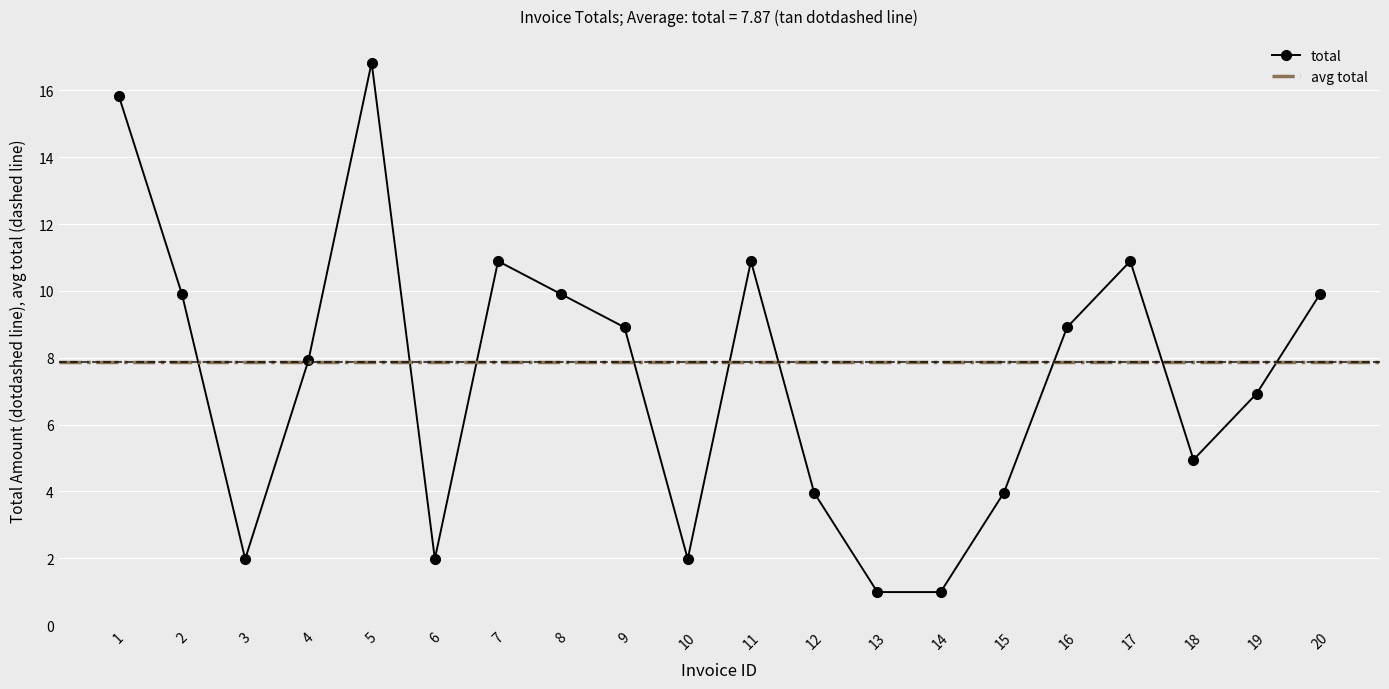

Approximately how many times larger is the value at 2 compared to 3?

5.0